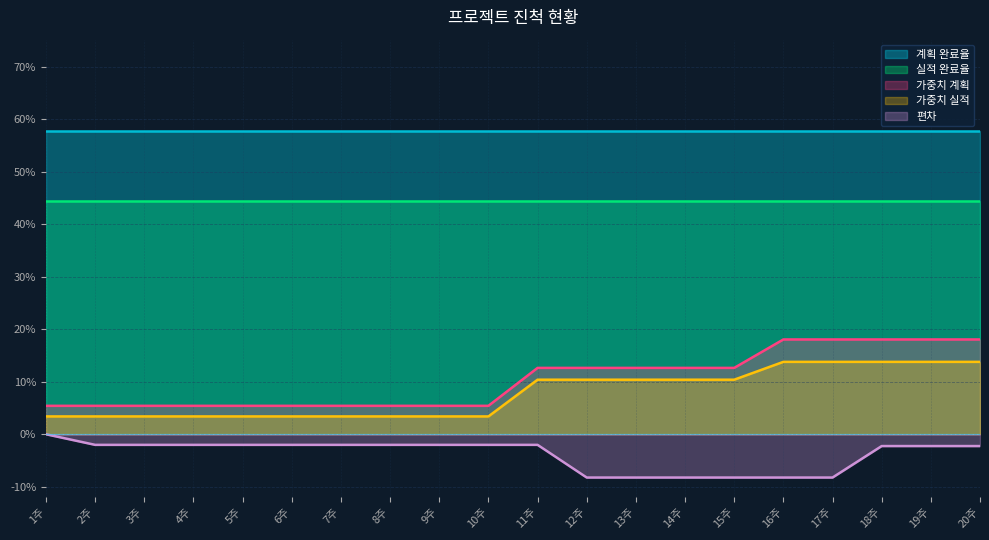

Which has a higher value, 8주 or 3주?

8주